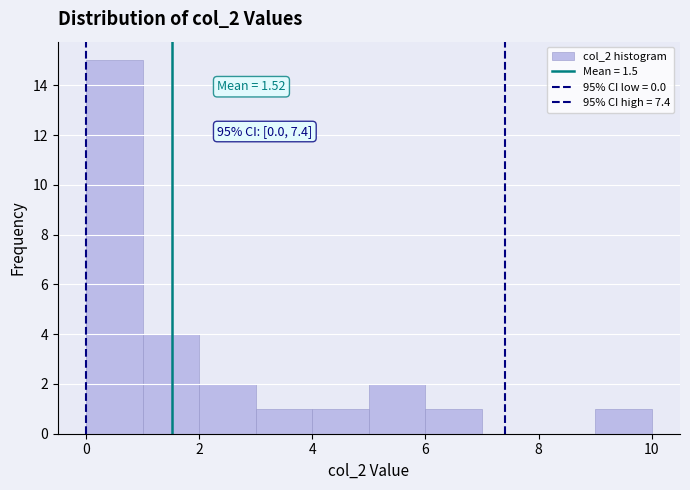

Over which range of the x-axis is the bar tallest?

0 to 1